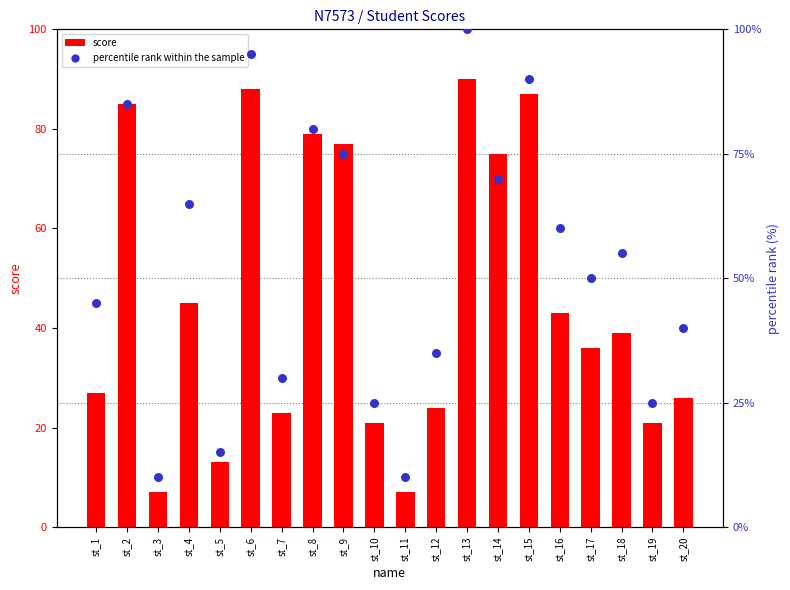

Which series reaches the minimum Y coordinate?

score